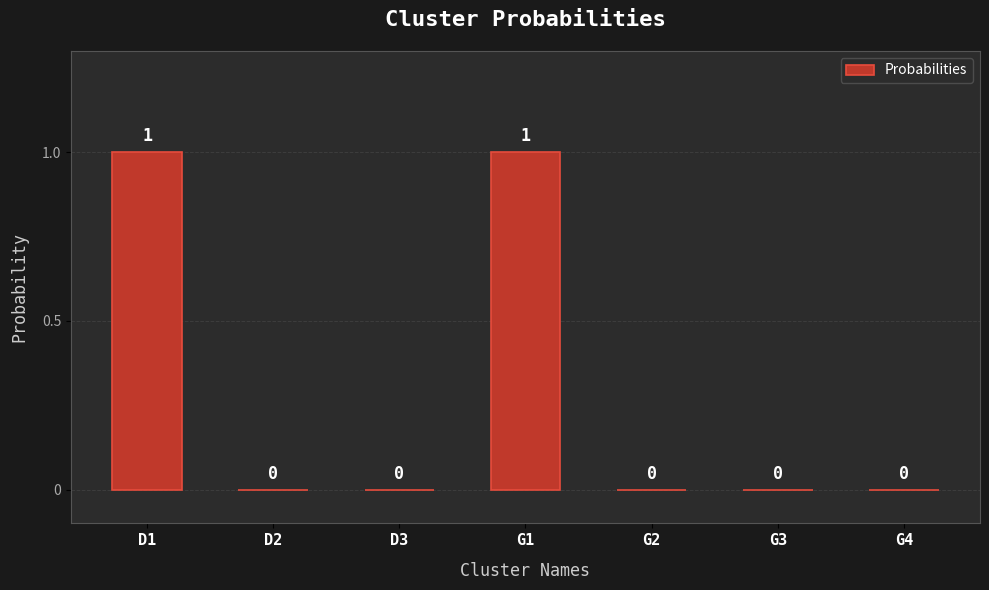

The value at G3 is 0. True or false?

True